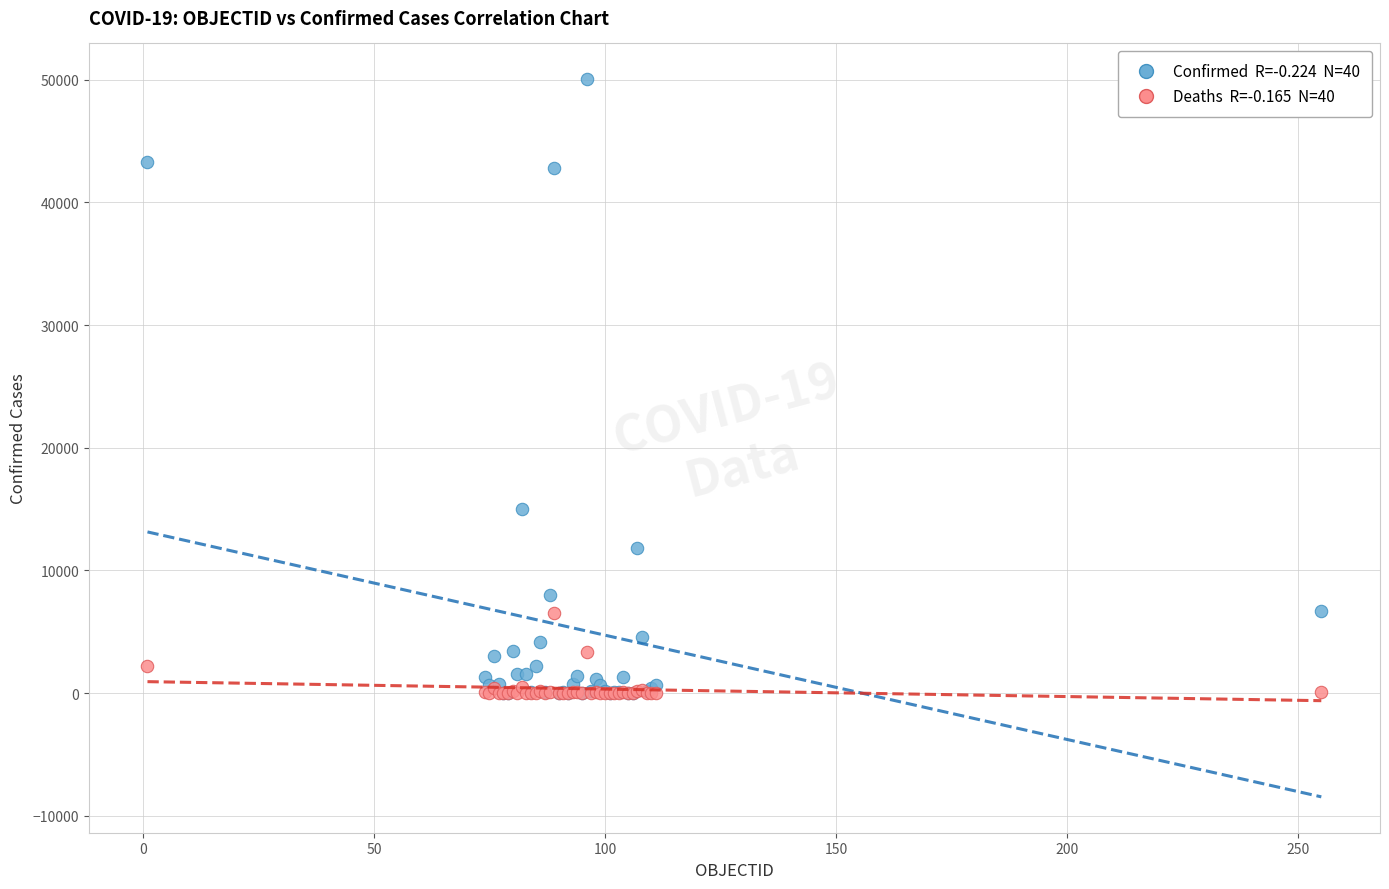

Across all series, what Y value is closest to 25018?

15002